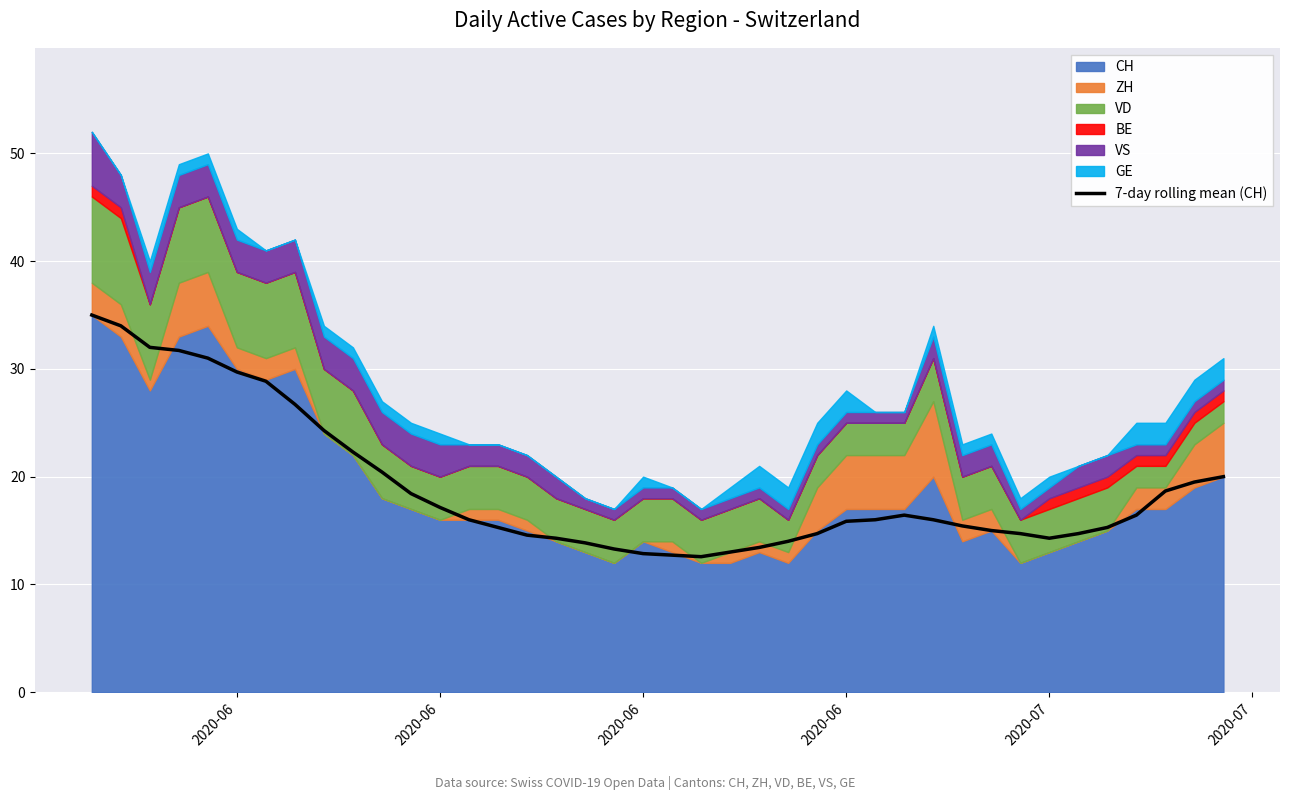

Where does the data first go above 16?

2020-06